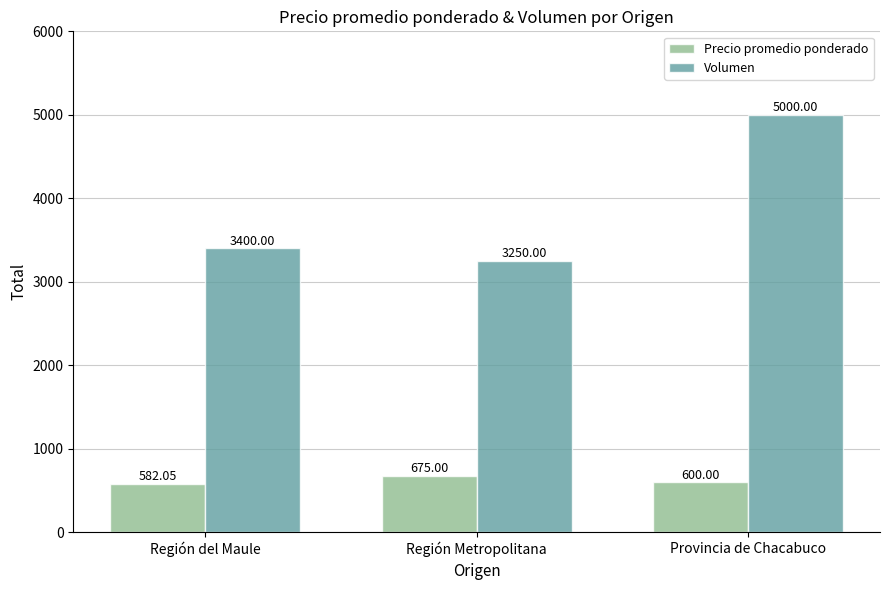

How many groups of bars are there?

3